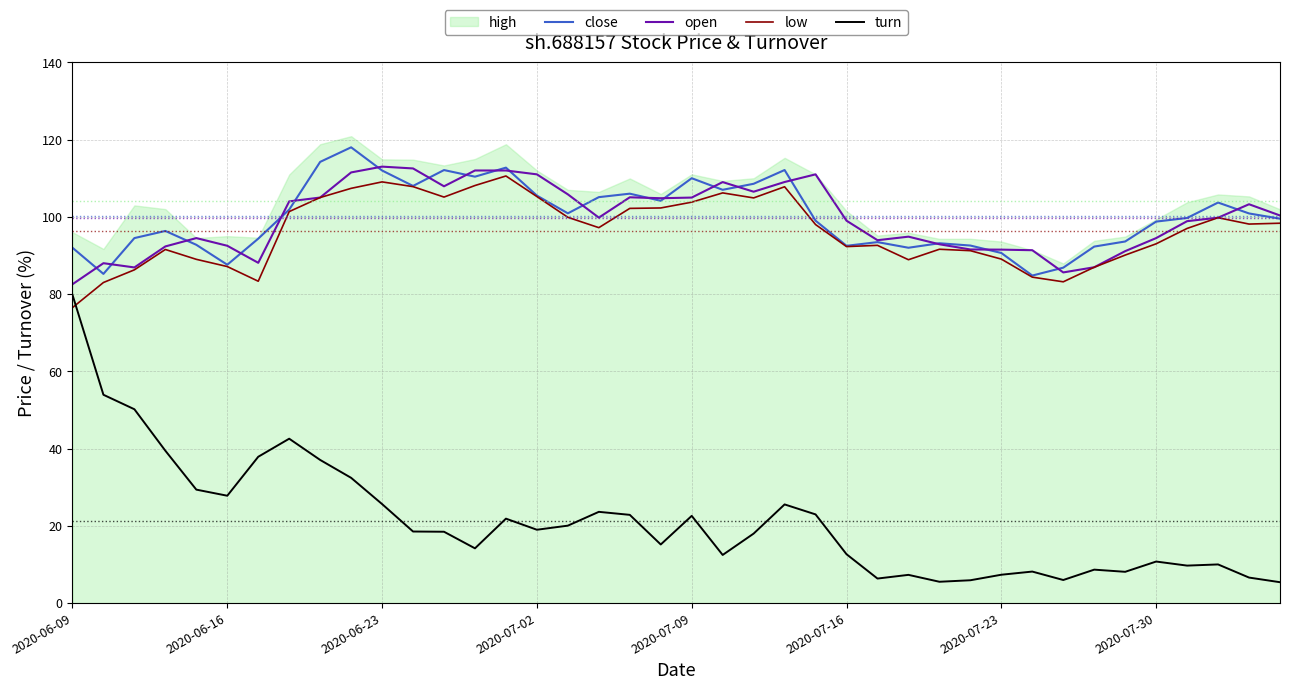

Where is open nearest to the value 97?

36